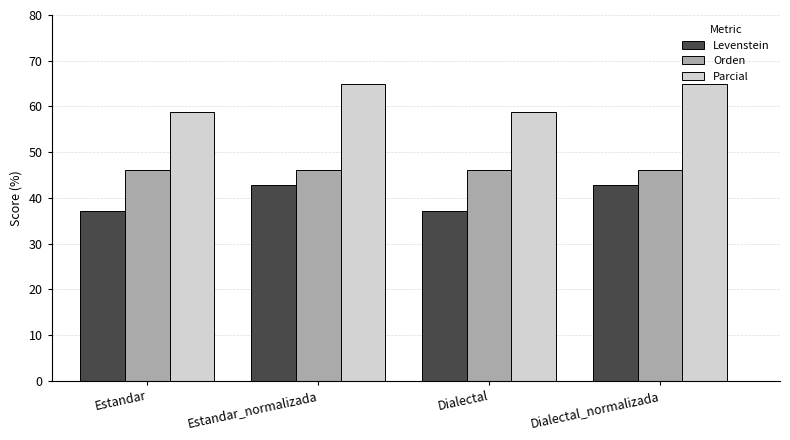

What is the sum of the Levenstein values at Estandar_normalizada and Dialectal_normalizada?

85.7